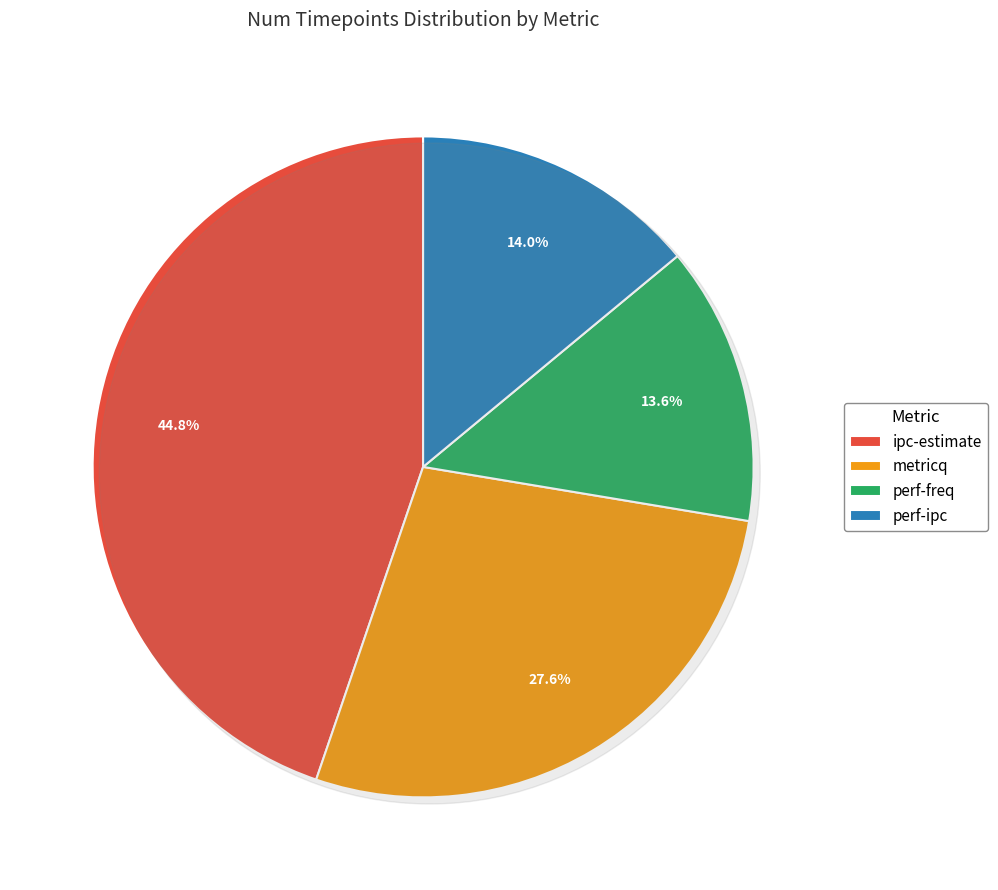

What portion of the pie excludes perf-ipc?

86.0%